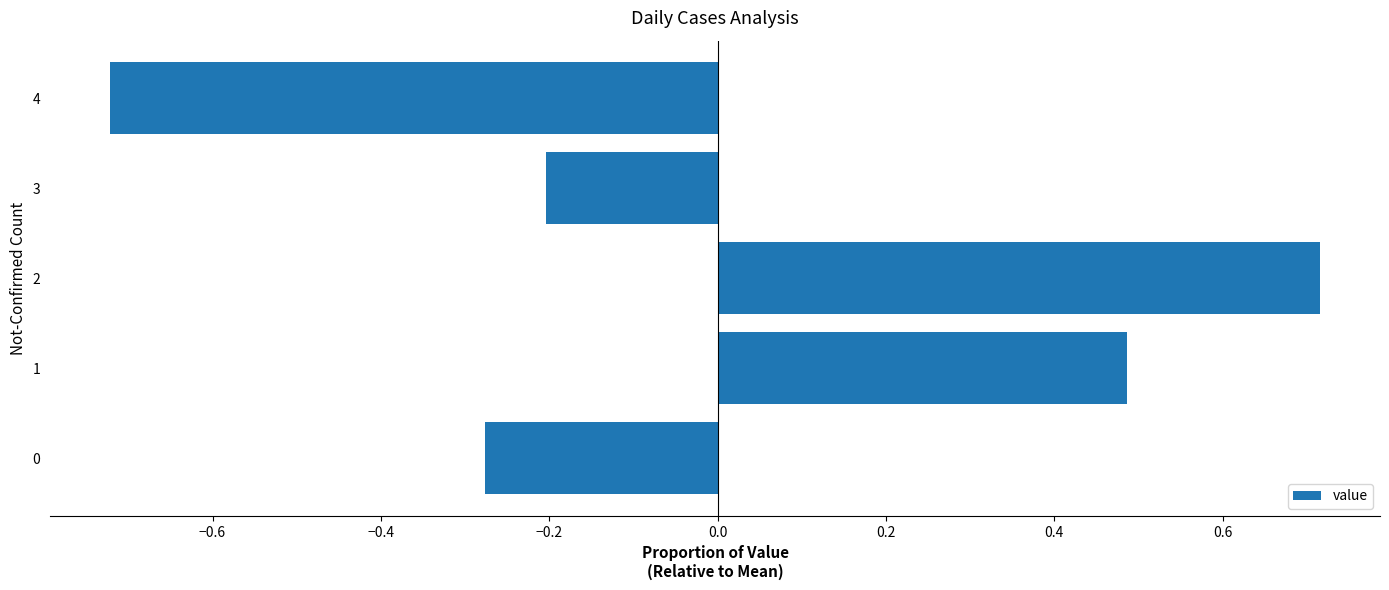

How many values are above zero?

2